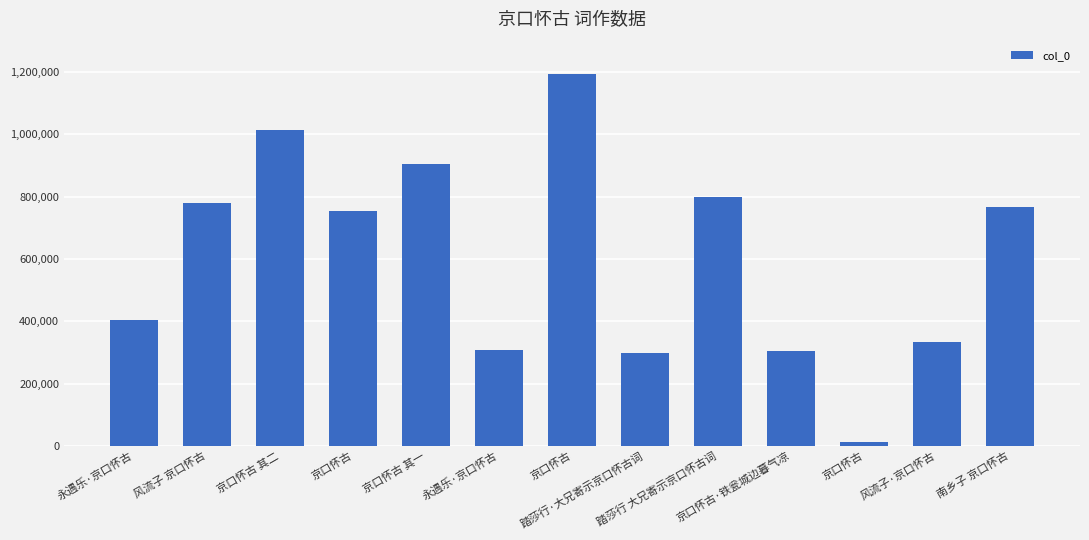

How many values are below 752944?

6